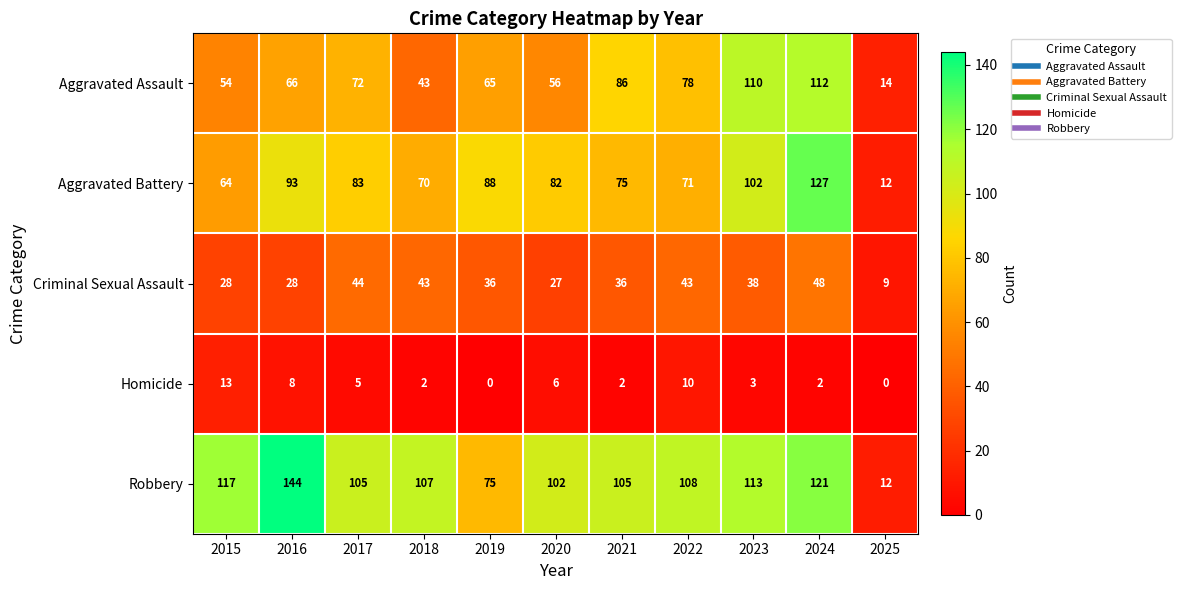

What is the sum of the Criminal Sexual Assault values at 2018 and 2015?

71